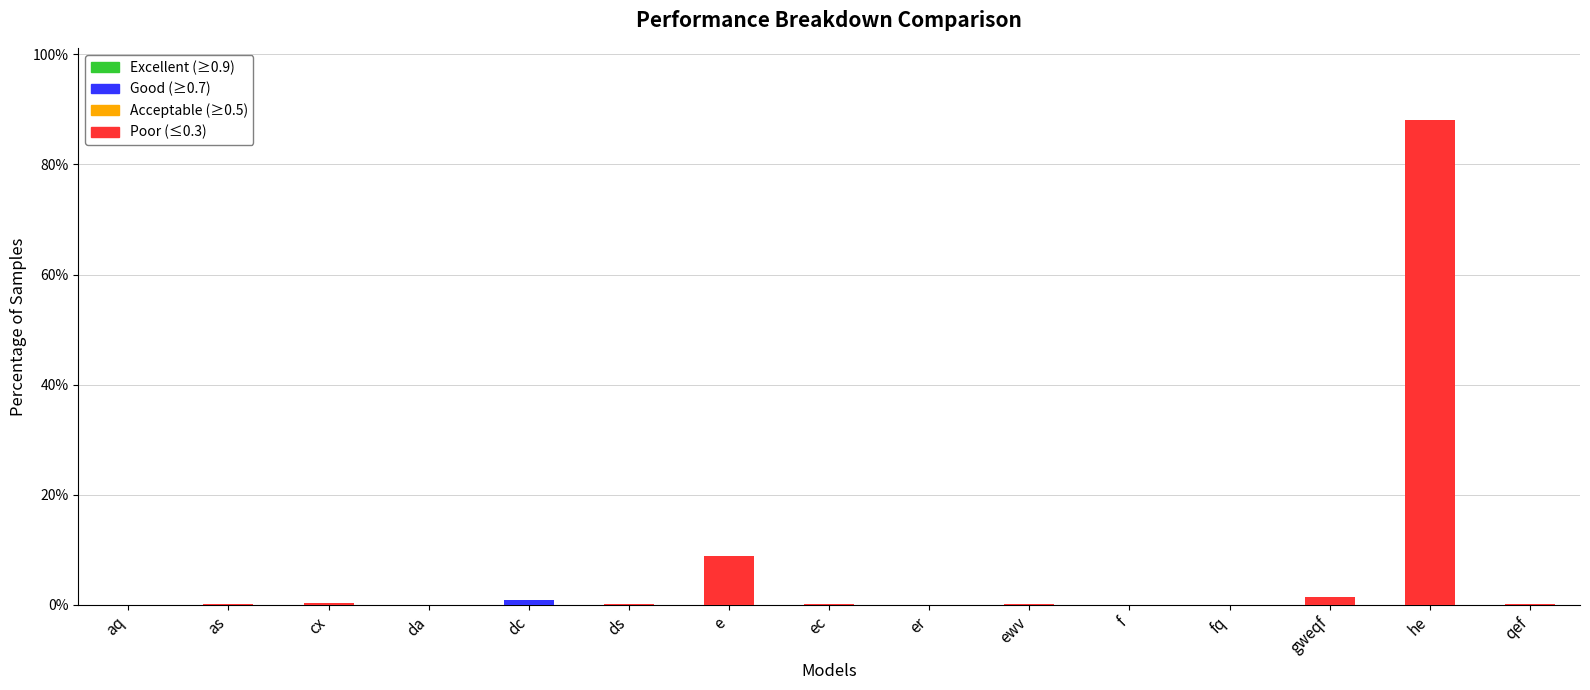

At which category is the sum across all series the highest?

he